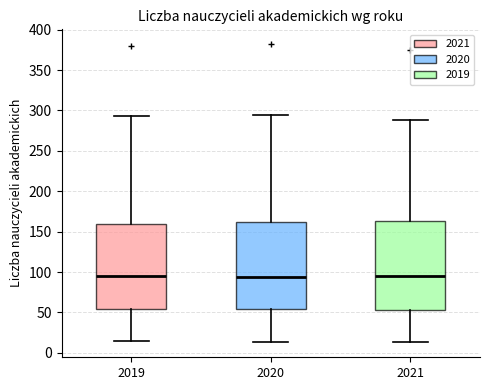

Reading left to right, transcribe this box plot: for each box, give where its median line is, the range the box spans, and where its two whiskers end, as read against the y-axis. The values are not printed on the chart, so give them approximately, as read against the axis.

2019: median 95, box 55 to 160, whiskers 15 to 295
2020: median 95, box 55 to 160, whiskers 15 to 295
2021: median 95, box 55 to 165, whiskers 15 to 290